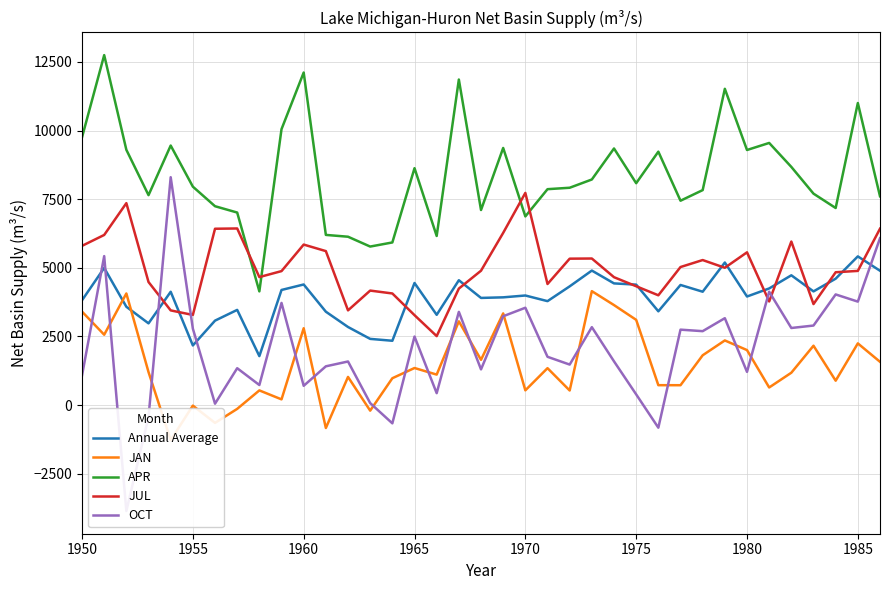

Is it true that APR equals 4789.5 at 1985?

False